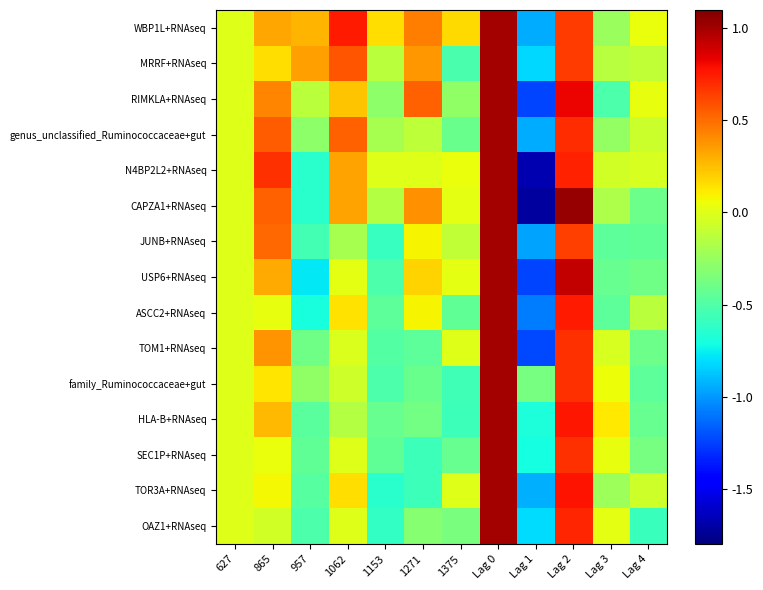

What is the spread (max minus min) of values at Lag 1?

1.4